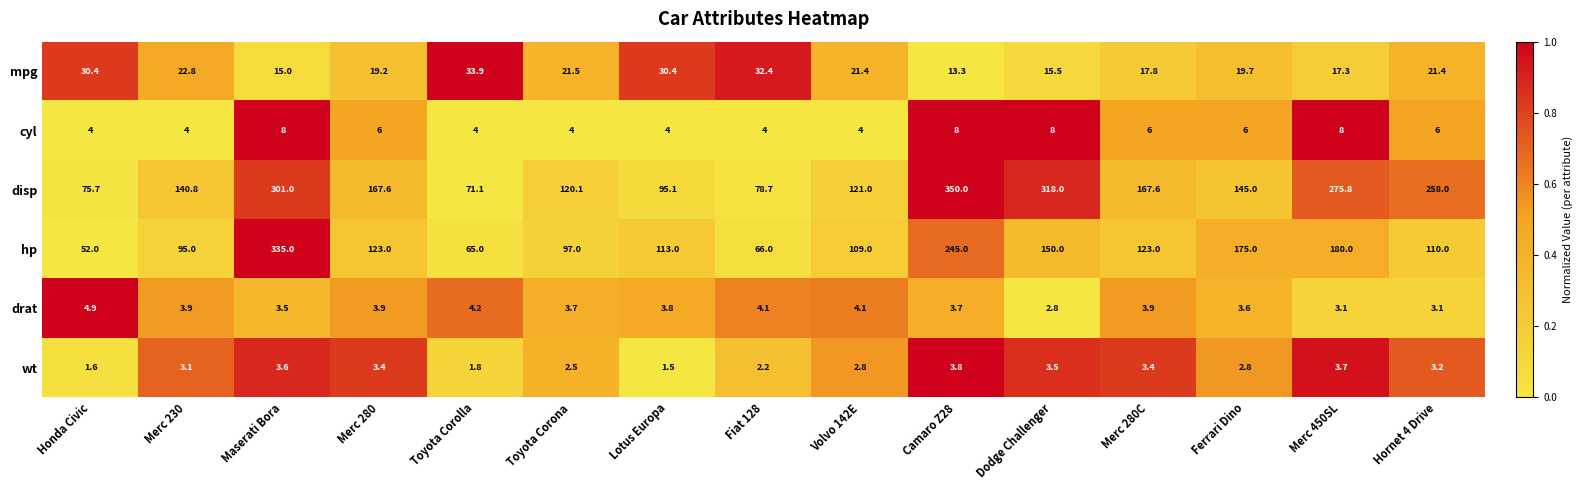

What is the average value of the hp series?

135.9